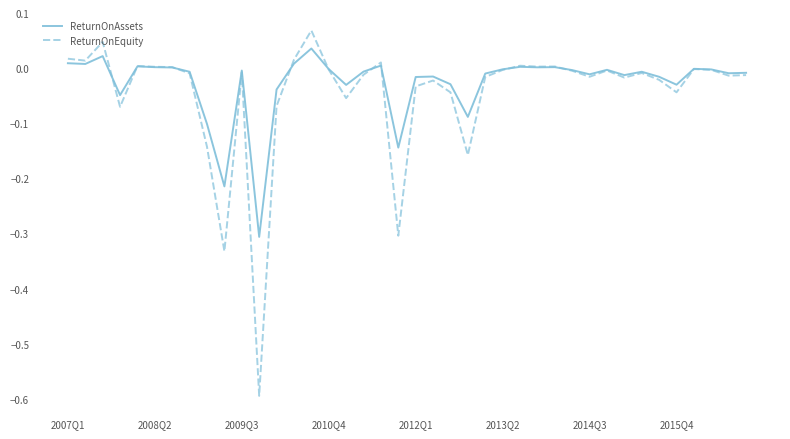

List the series in order of their peak value, highest first.

ReturnOnEquity, ReturnOnAssets